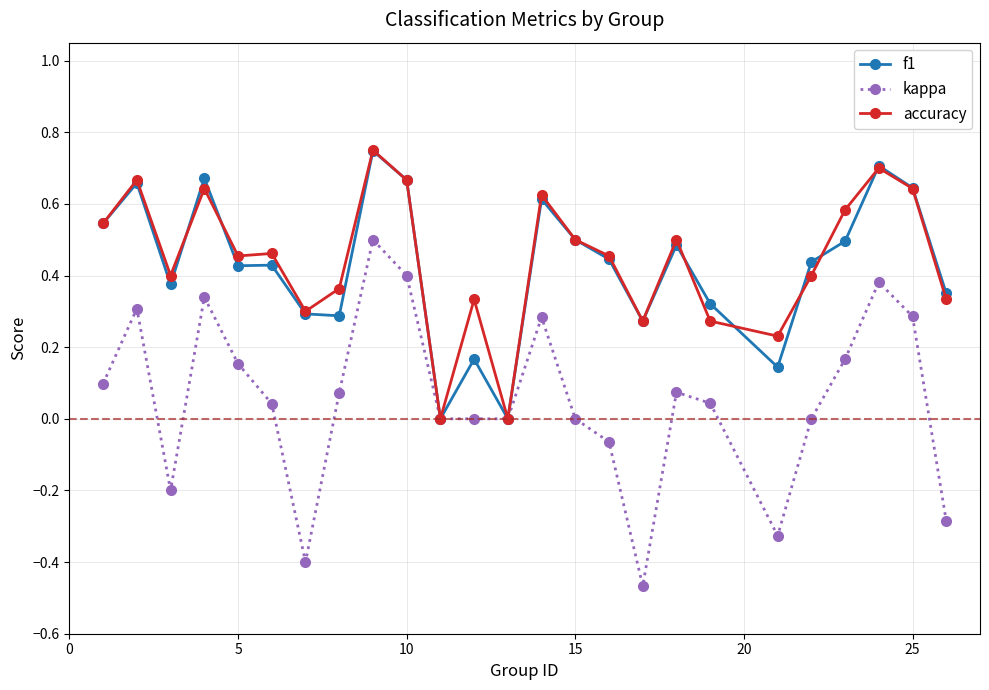

True or false: accuracy has more than 1 interior local peaks.

True